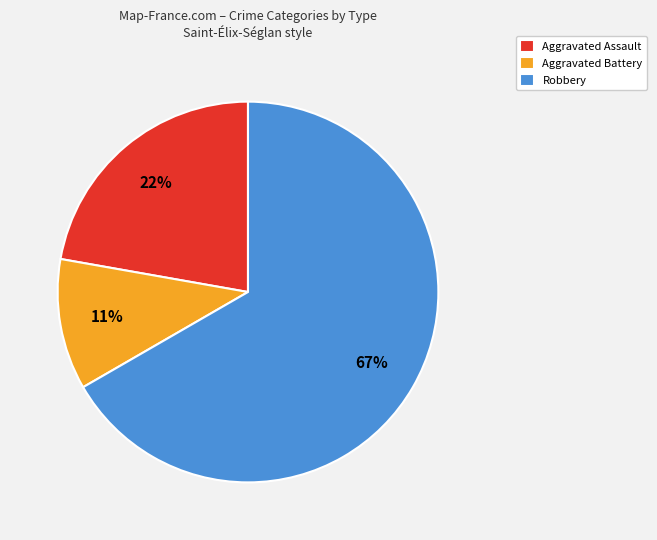

Does any single category account for the majority?

Yes